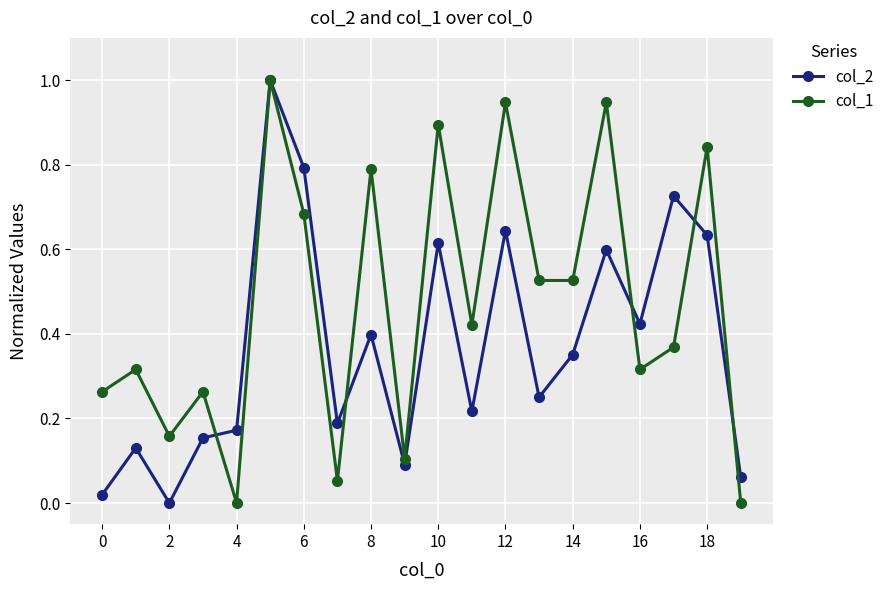

What is the greatest value displayed?

1.0